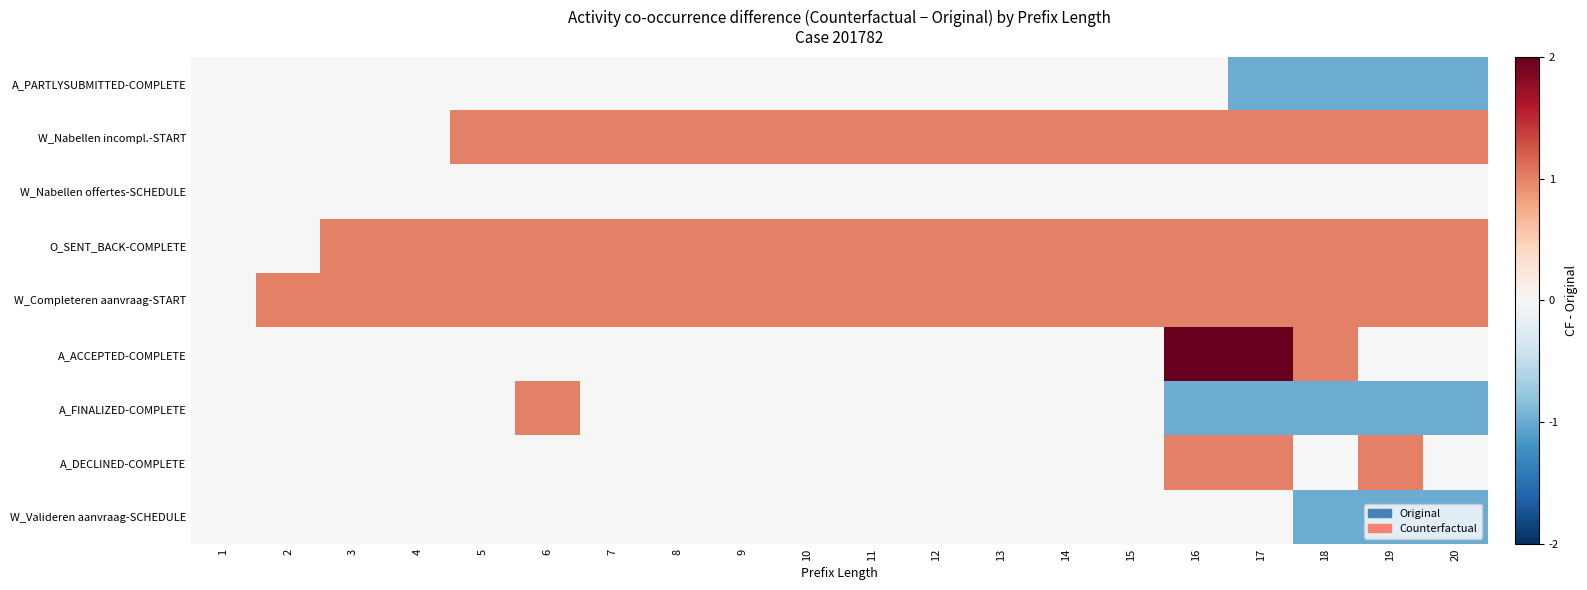

Reading left to right, what are all the values shown in this chart?

A_PARTLYSUBMITTED-COMPLETE: 1=0	2=0	3=0	4=0	5=0	6=0	7=0	8=0	9=0	10=0	11=0	12=0	13=0	14=0	15=0	16=0	17=-1	18=-1	19=-1	20=-1
W_Nabellen incompl.-START: 1=0	2=0	3=0	4=0	5=1	6=1	7=1	8=1	9=1	10=1	11=1	12=1	13=1	14=1	15=1	16=1	17=1	18=1	19=1	20=1
W_Nabellen offertes-SCHEDULE: 1=0	2=0	3=0	4=0	5=0	6=0	7=0	8=0	9=0	10=0	11=0	12=0	13=0	14=0	15=0	16=0	17=0	18=0	19=0	20=0
O_SENT_BACK-COMPLETE: 1=0	2=0	3=1	4=1	5=1	6=1	7=1	8=1	9=1	10=1	11=1	12=1	13=1	14=1	15=1	16=1	17=1	18=1	19=1	20=1
W_Completeren aanvraag-START: 1=0	2=1	3=1	4=1	5=1	6=1	7=1	8=1	9=1	10=1	11=1	12=1	13=1	14=1	15=1	16=1	17=1	18=1	19=1	20=1
A_ACCEPTED-COMPLETE: 1=0	2=0	3=0	4=0	5=0	6=0	7=0	8=0	9=0	10=0	11=0	12=0	13=0	14=0	15=0	16=2	17=2	18=1	19=0	20=0
A_FINALIZED-COMPLETE: 1=0	2=0	3=0	4=0	5=0	6=1	7=0	8=0	9=0	10=0	11=0	12=0	13=0	14=0	15=0	16=-1	17=-1	18=-1	19=-1	20=-1
A_DECLINED-COMPLETE: 1=0	2=0	3=0	4=0	5=0	6=0	7=0	8=0	9=0	10=0	11=0	12=0	13=0	14=0	15=0	16=1	17=1	18=0	19=1	20=0
W_Valideren aanvraag-SCHEDULE: 1=0	2=0	3=0	4=0	5=0	6=0	7=0	8=0	9=0	10=0	11=0	12=0	13=0	14=0	15=0	16=0	17=0	18=-1	19=-1	20=-1